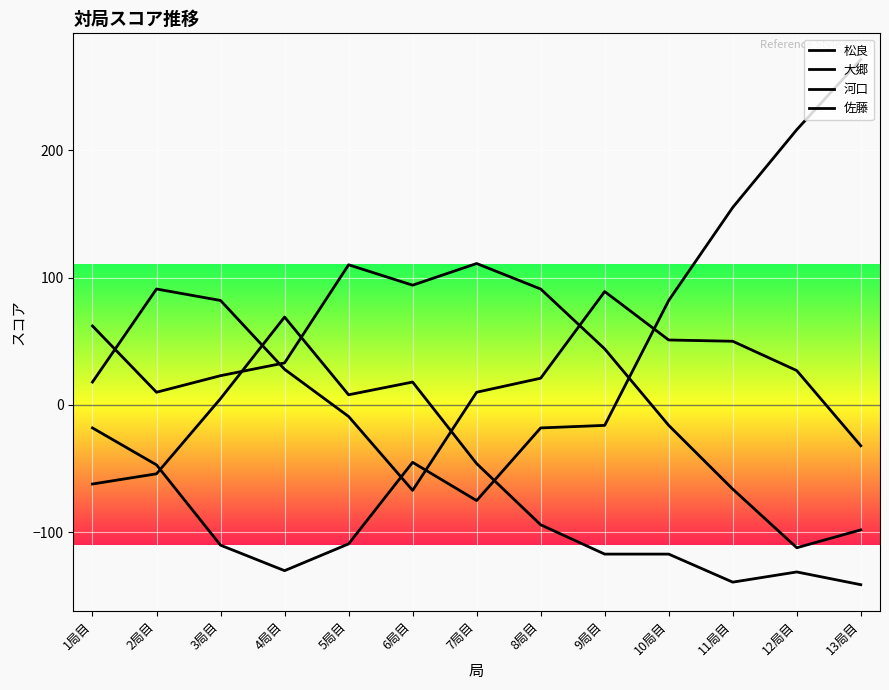

What value does the 河口 series have at 10局目?

82